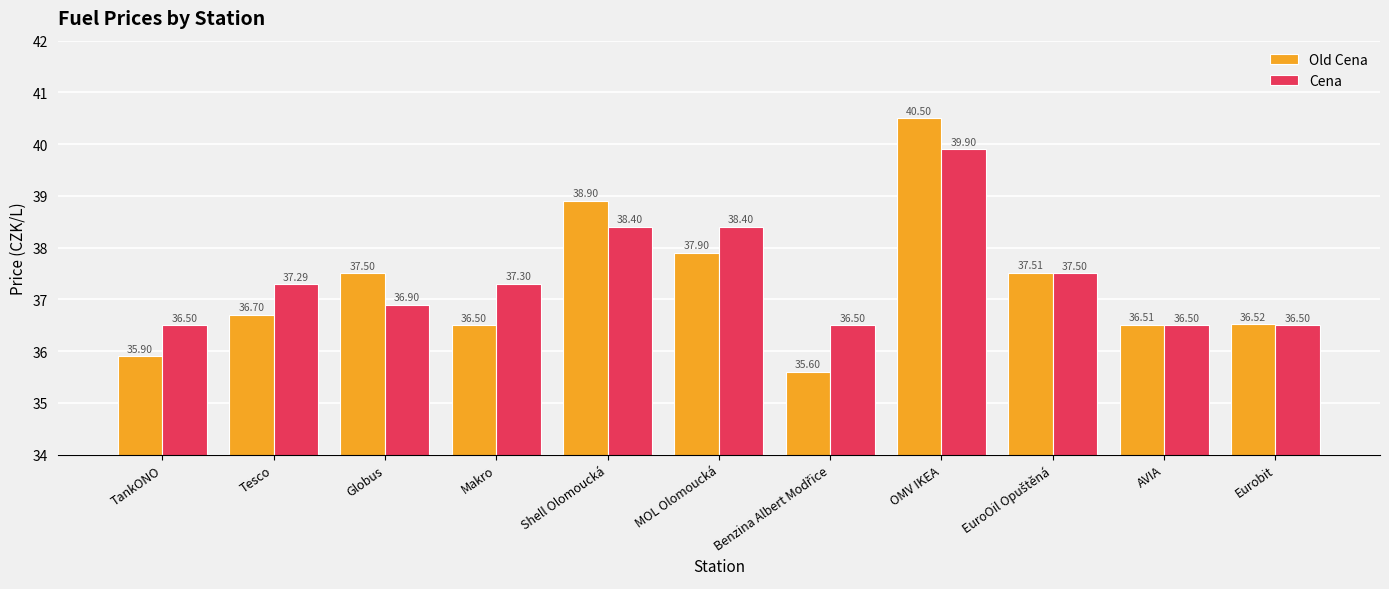

Rank the series at Makro from lowest to highest value.

Old Cena, Cena